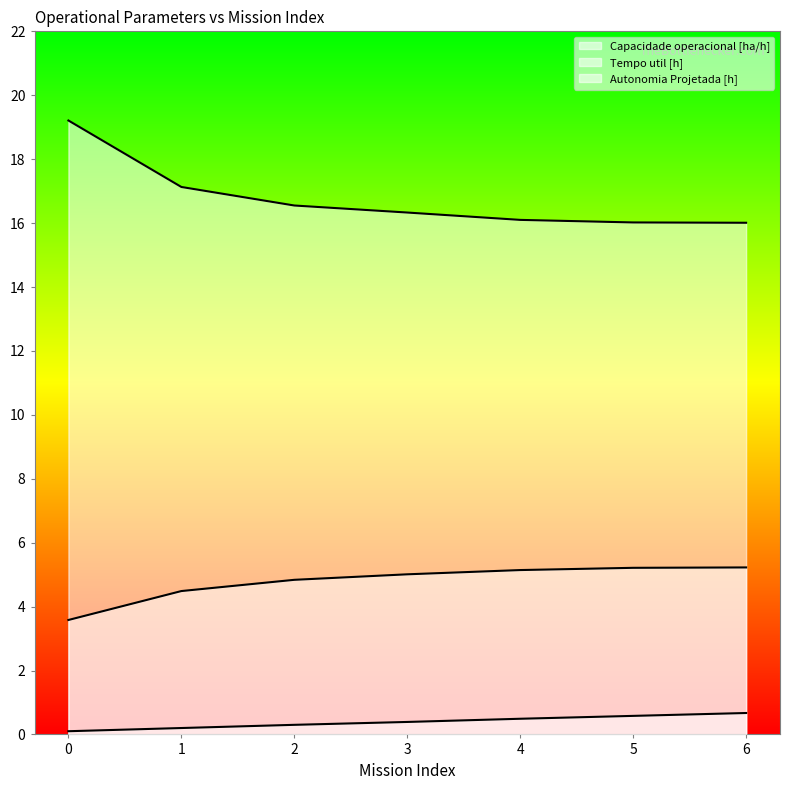

Reading right to left, transcribe all the data shown in this chart.

Capacidade operacional [ha/h]: 5.2	5.2	5.1	5.0	4.8	4.5	3.6
Tempo util [h]: 16.0	16.0	16.1	16.3	16.6	17.1	19.2
Autonomia Projetada [h]: 0.7	0.6	0.5	0.4	0.3	0.2	0.1